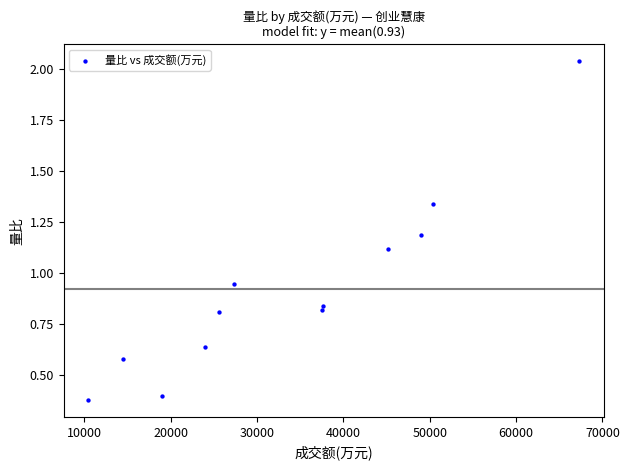

What is the range of X values (max minus min)?

56851.0